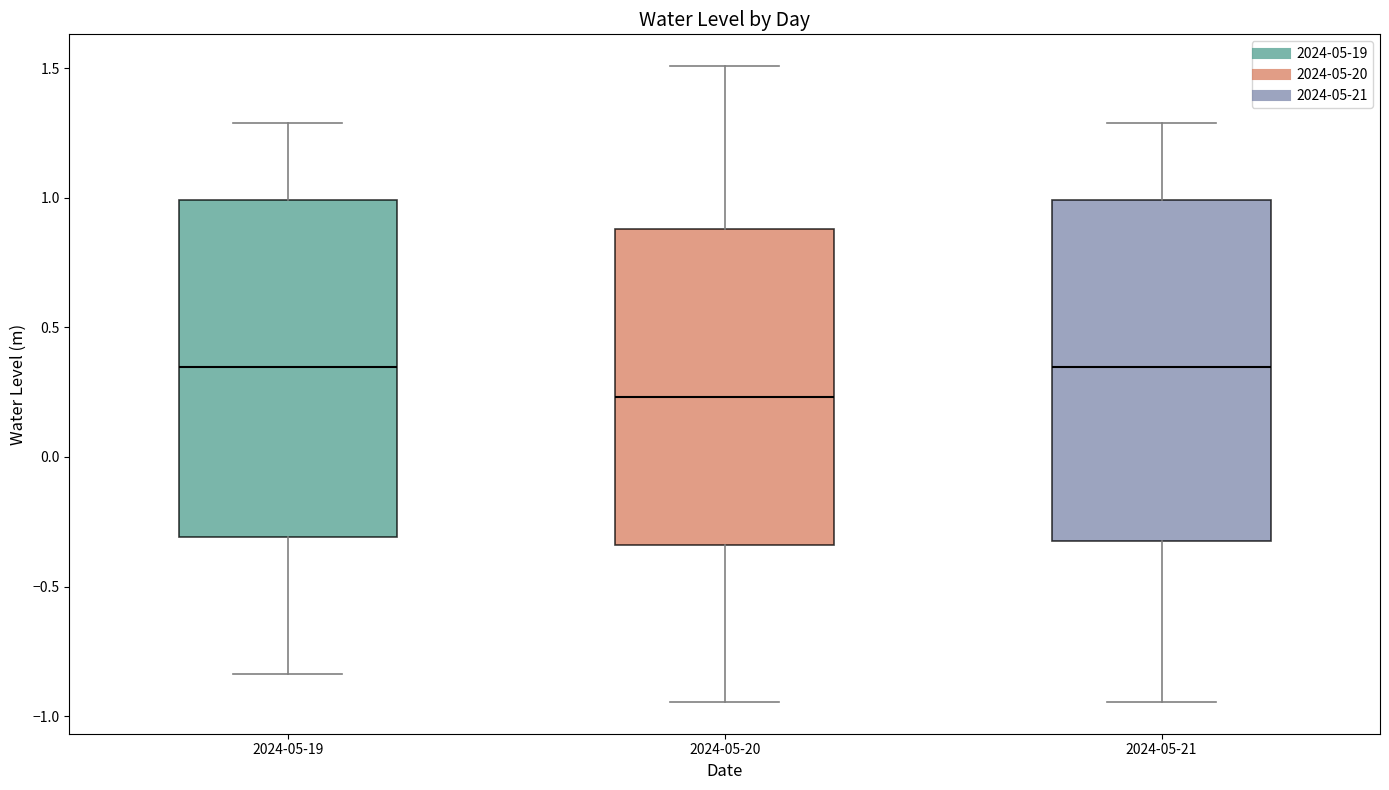

Reading left to right, read every box against the y-axis: the position of its median line, the range the box covers, and the ends of its whiskers. The values are not printed on the chart, so give them approximately, as read against the axis.

2024-05-19: median 0.35, box -0.30 to 1.00, whiskers -0.85 to 1.30
2024-05-20: median 0.25, box -0.35 to 0.90, whiskers -0.95 to 1.50
2024-05-21: median 0.35, box -0.30 to 1.00, whiskers -0.95 to 1.30